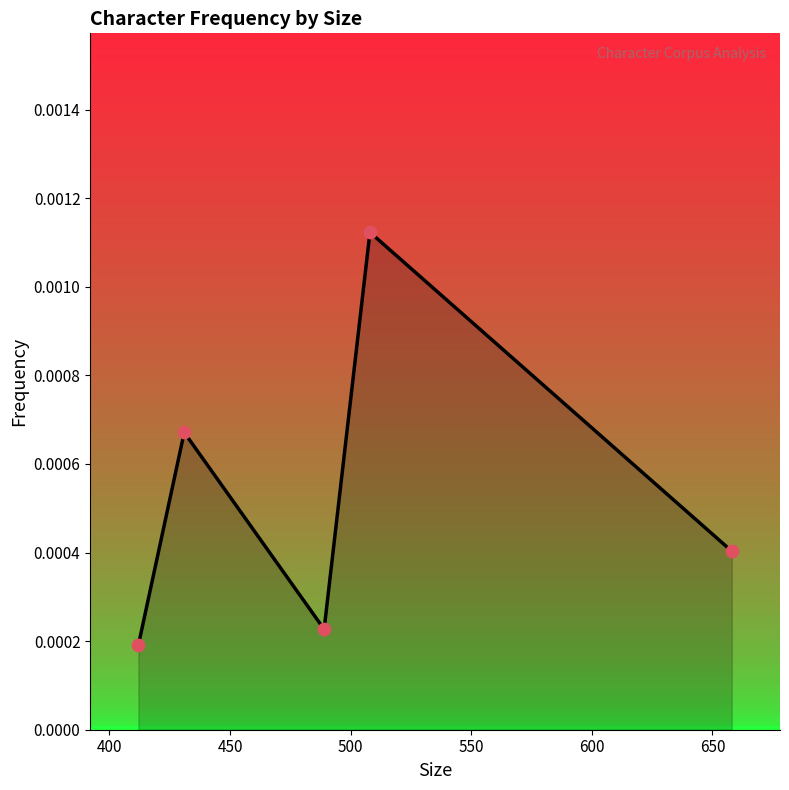

Which series has the largest total across all categories?

freq_line